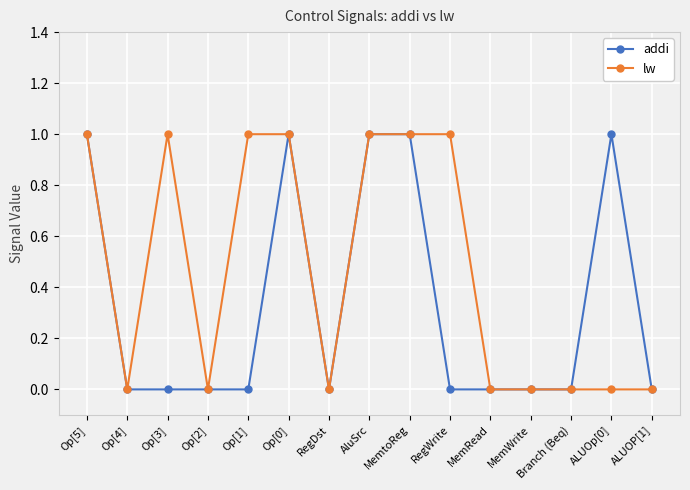

At RegWrite, list the series in order from largest to smallest.

lw, addi